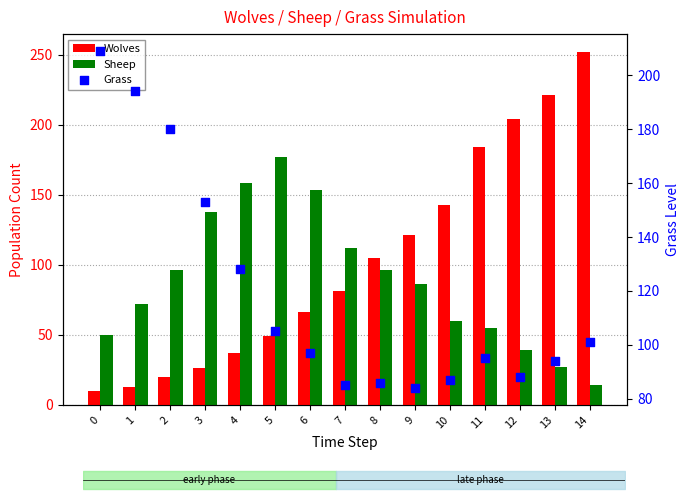

Which series has the widest spread of Y values?

Wolves